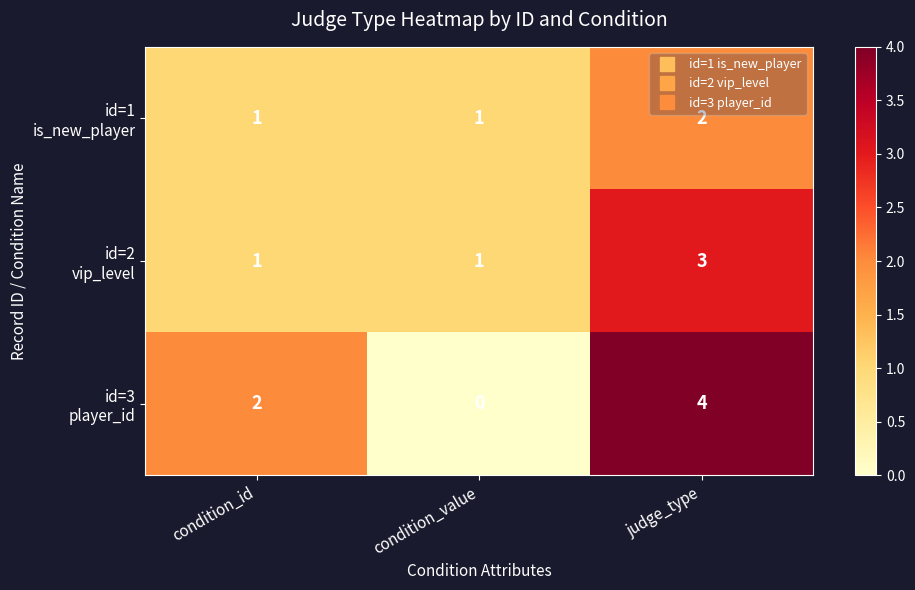

At which category is the sum across all series the highest?

judge_type